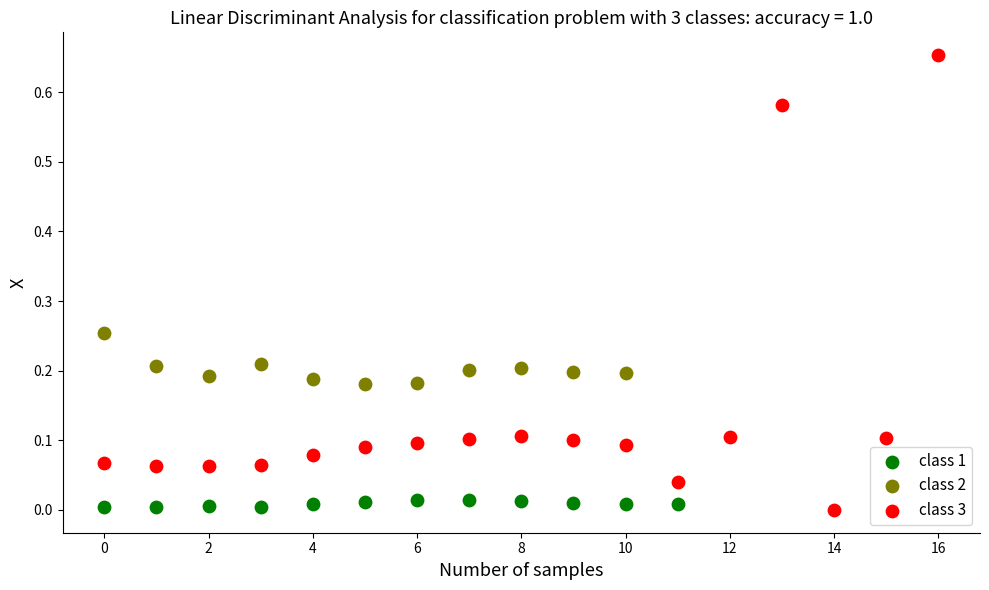

Which series reaches the maximum Y coordinate?

class 3